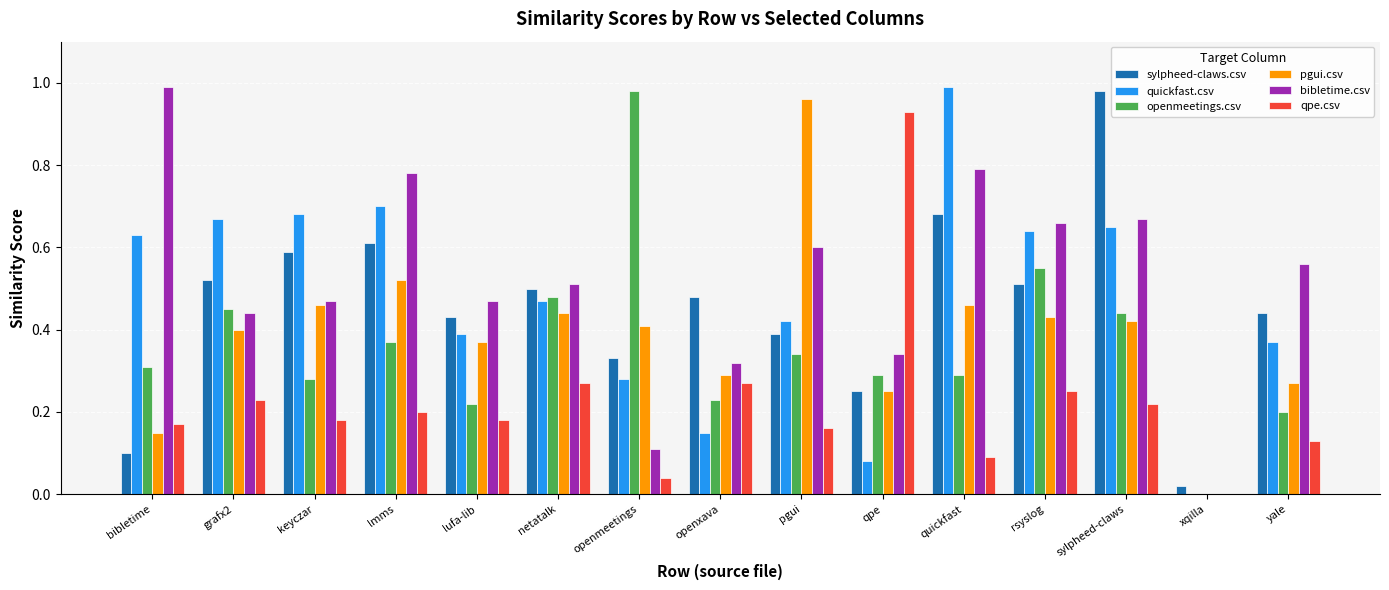

Between qpe and rsyslog, which series saw the biggest shift?

qpe.csv